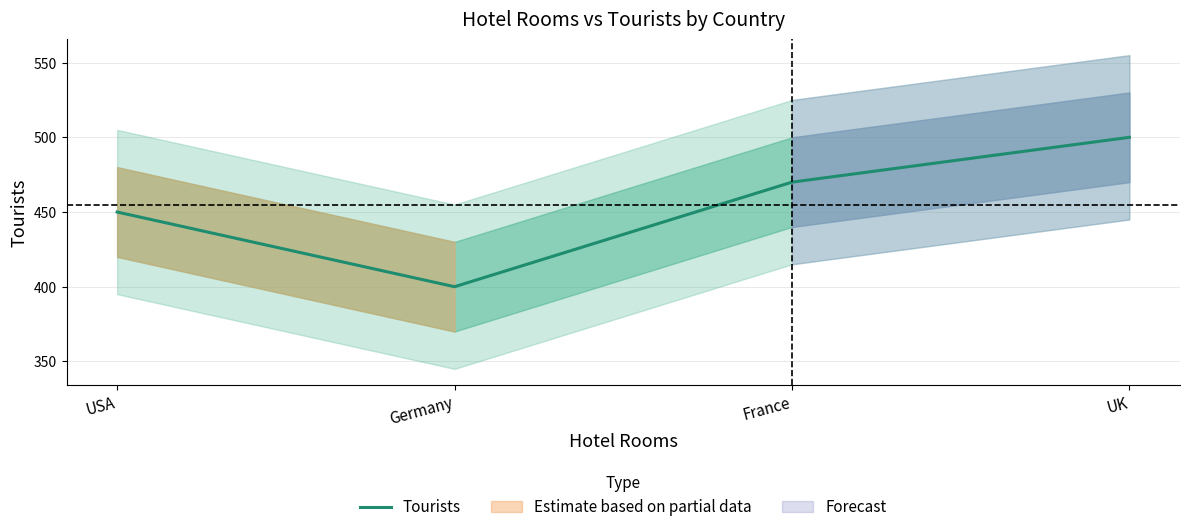

The chart shows a value of 123 at UK. True or false?

False